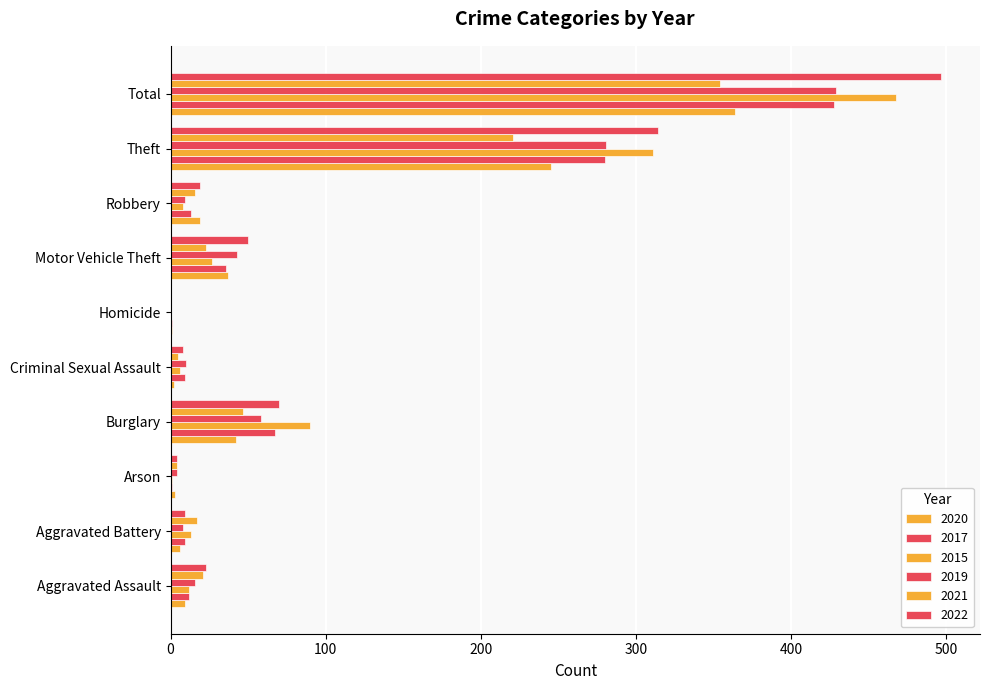

What is the difference between the second highest and minimum values in the 2019 series?

281